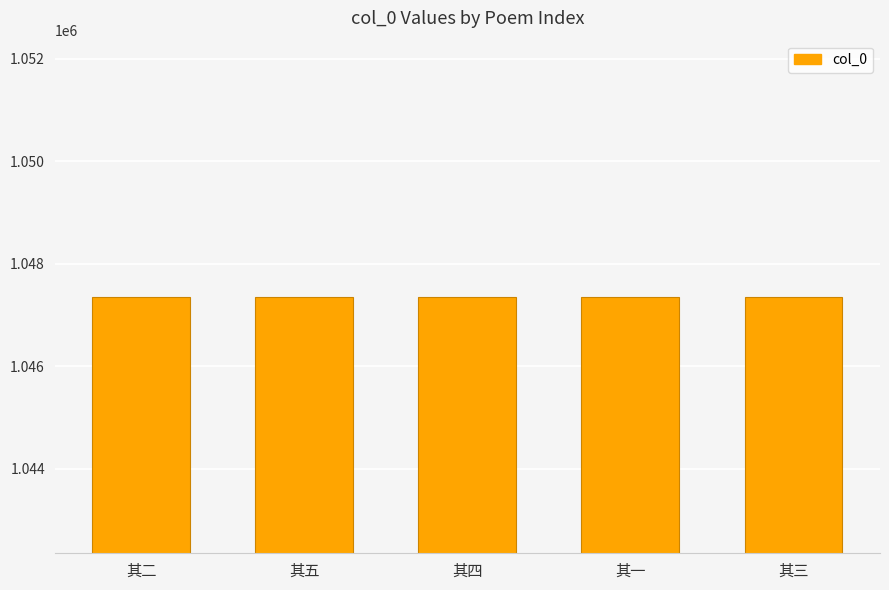

How many values are below 1047353?

2